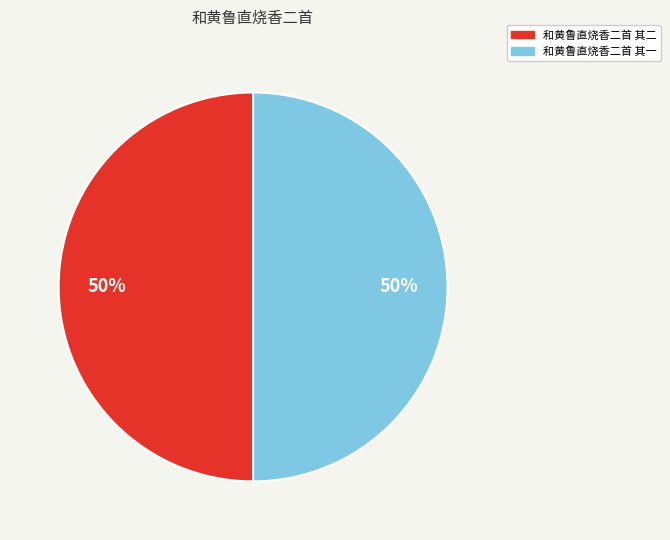

What is the ratio of the value at 和黄鲁直烧香二首 其二 to the value at 和黄鲁直烧香二首 其一?

1.0